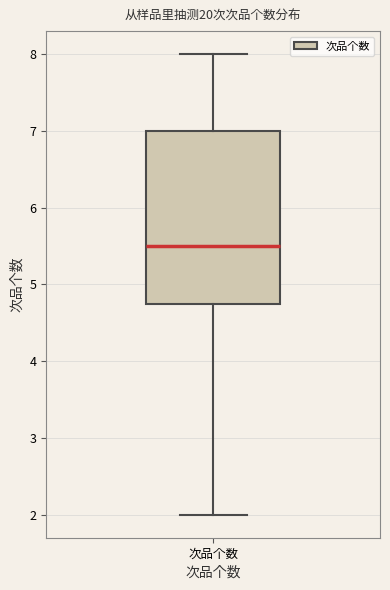

Read this box plot against the y-axis: the position of the median line, the range covered by the box, and the ends of both whiskers. The values are not printed on the chart, so give them approximately, as read against the axis.

median 5.5, box 4.8 to 7.0, whiskers 2.0 to 8.0